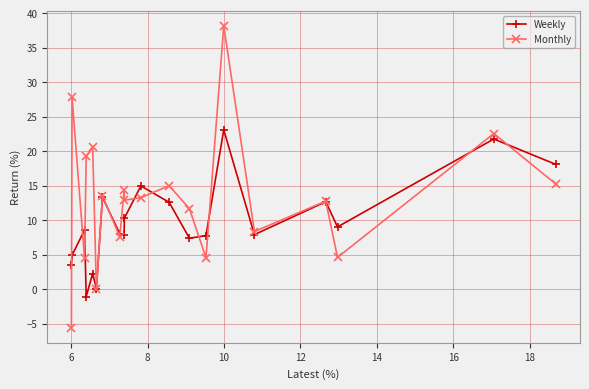

Rank the series by their maximum value, from lowest to highest.

Weekly, Monthly